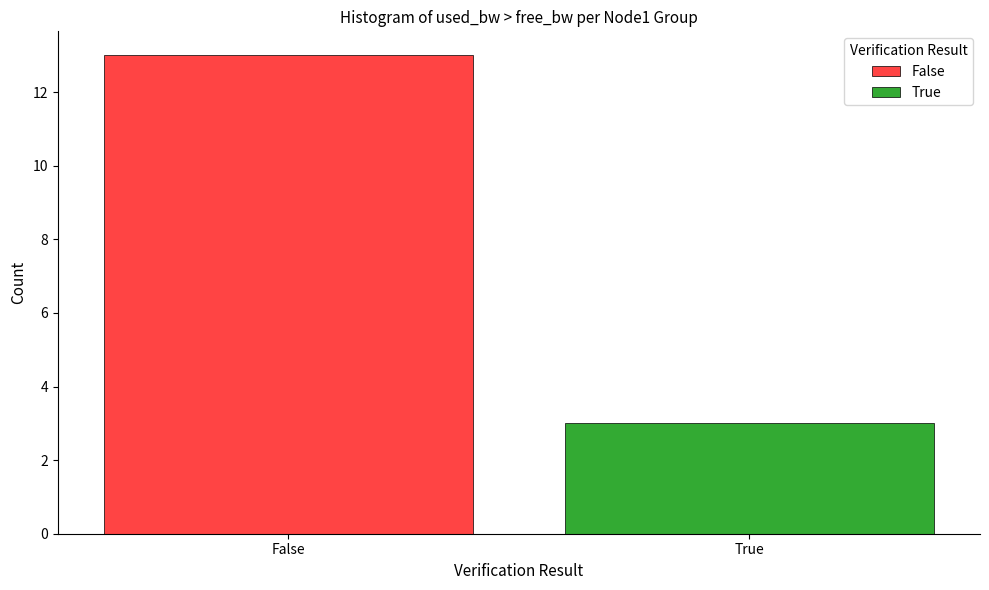

True or false: False has a value of 6 at False.

False